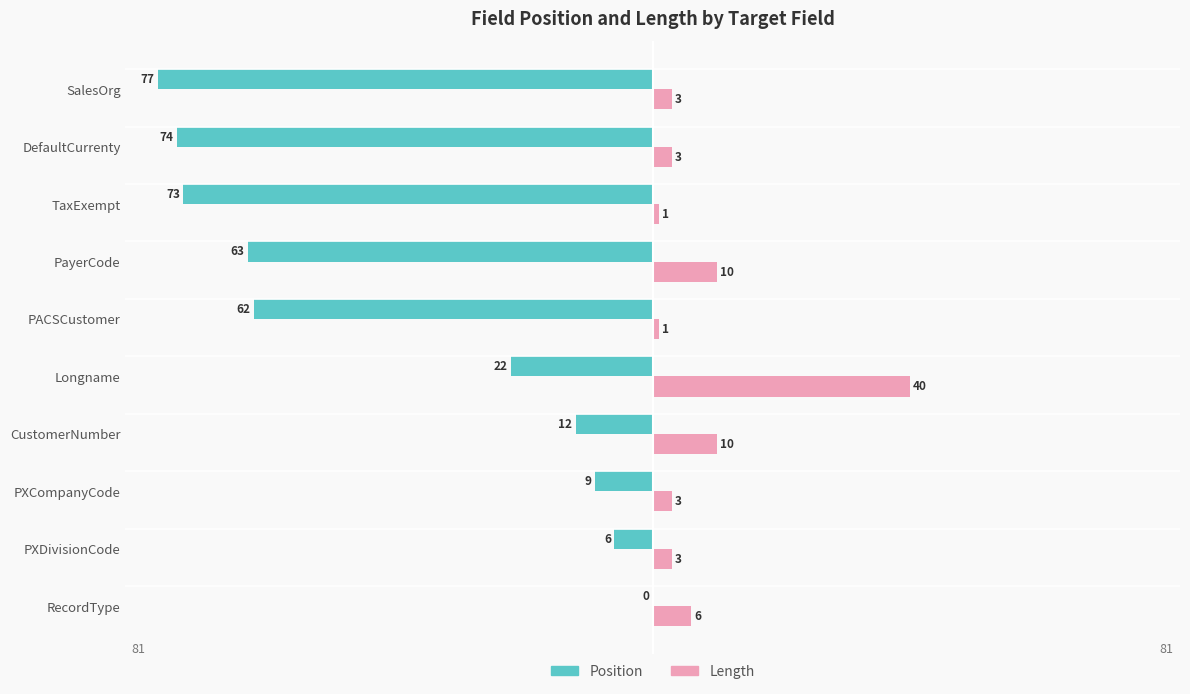

Which series has the largest total across all categories?

Length